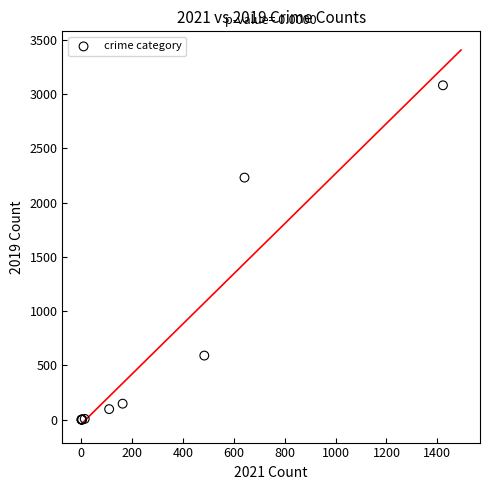

What Y value in the scatter plot is closest to 1540?

2230